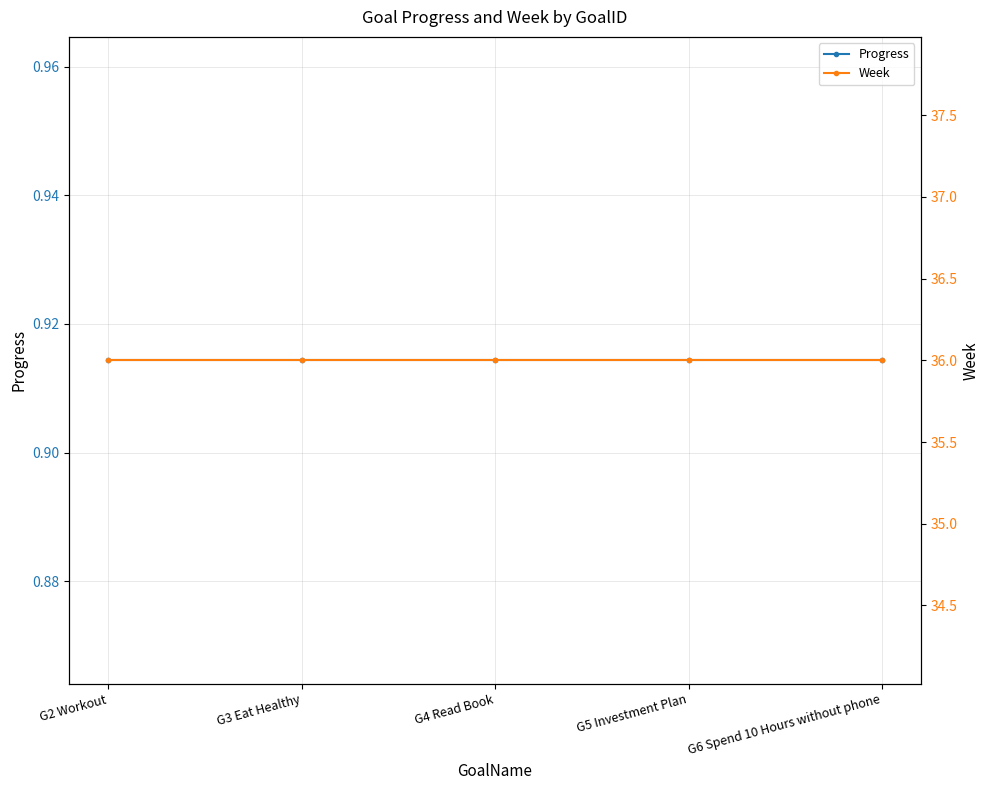

True or false: Progress and Week cross at least once.

False